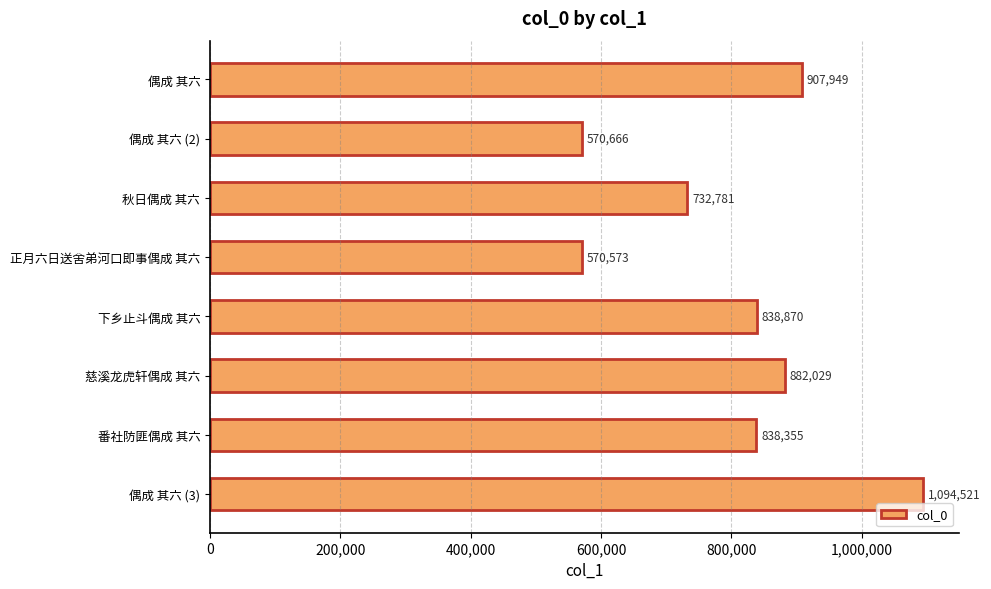

What is the smallest value displayed?

570573